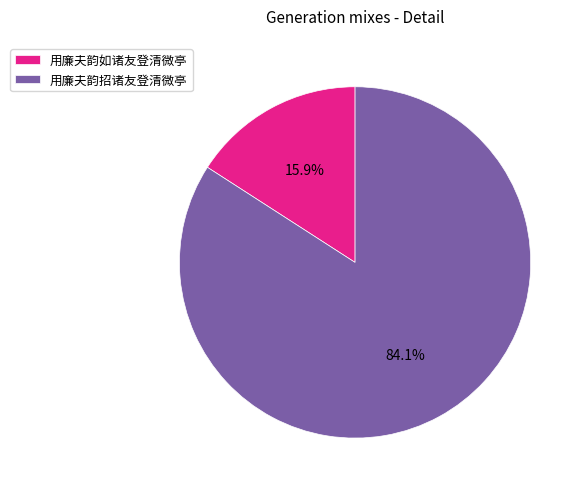

True or false: 用廉夫韵招诸友登清微亭 accounts for 84% of the total.

True